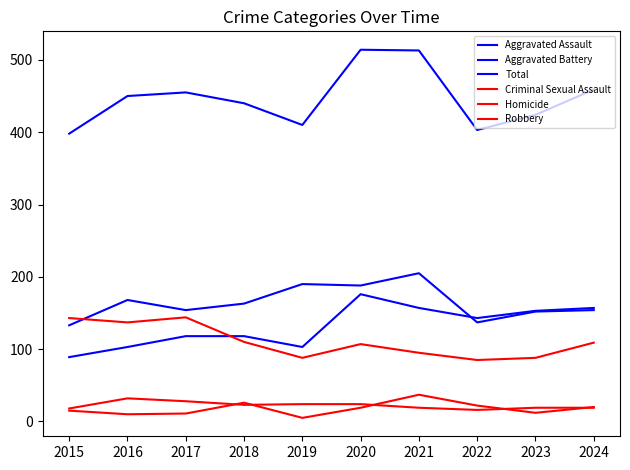

How many categories are shown in the chart?

10